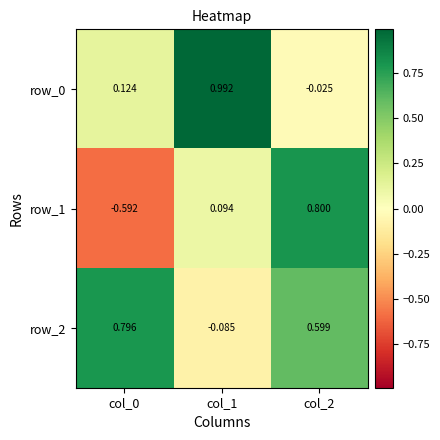

At how many categories does at least one series exceed 0?

3